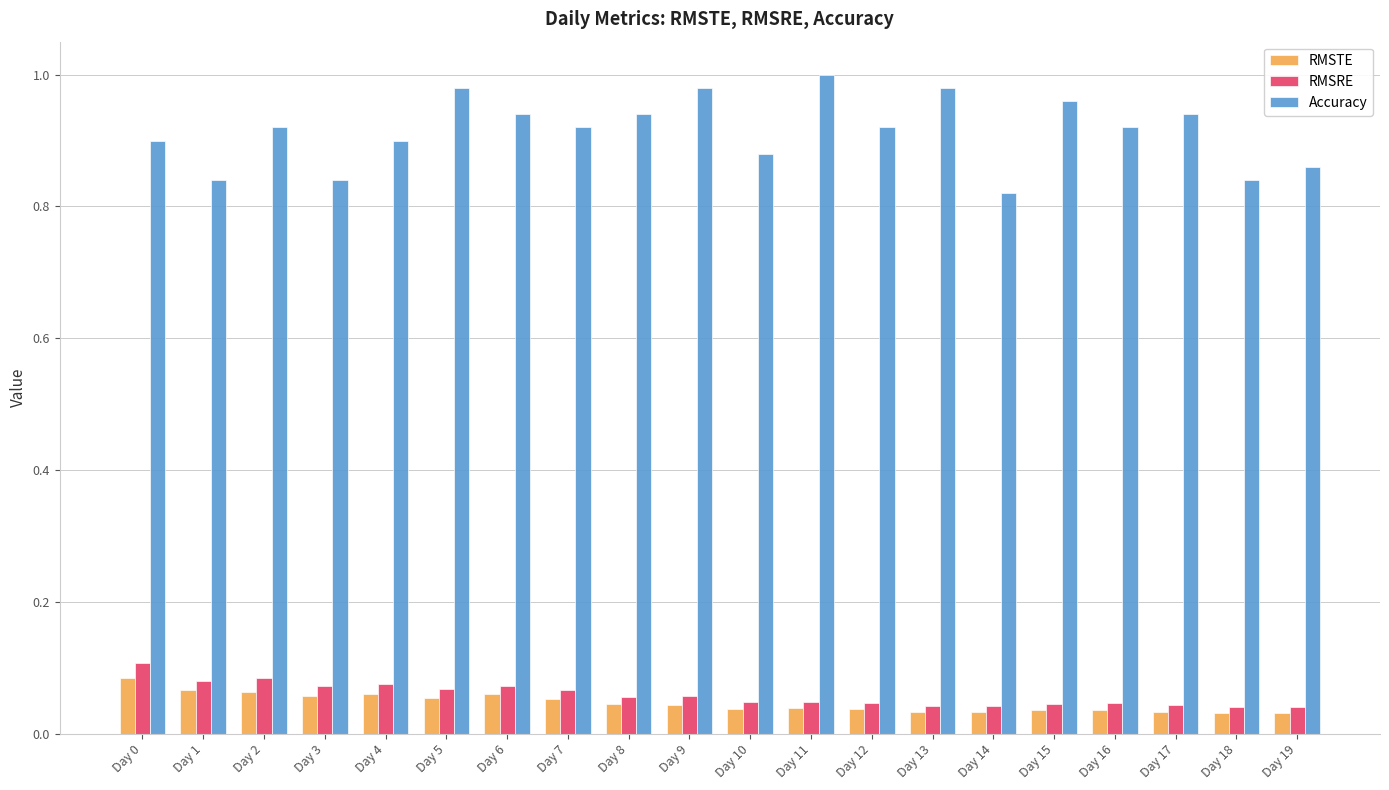

True or false: RMSTE has a value of 0.1 at Day 14.

False